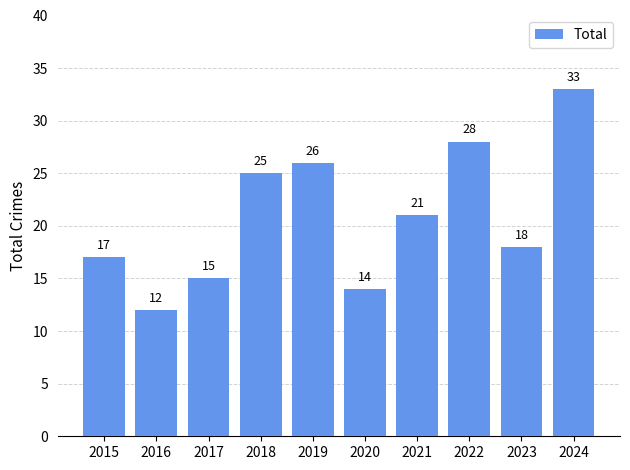

Which category has the highest value across all series?

2024